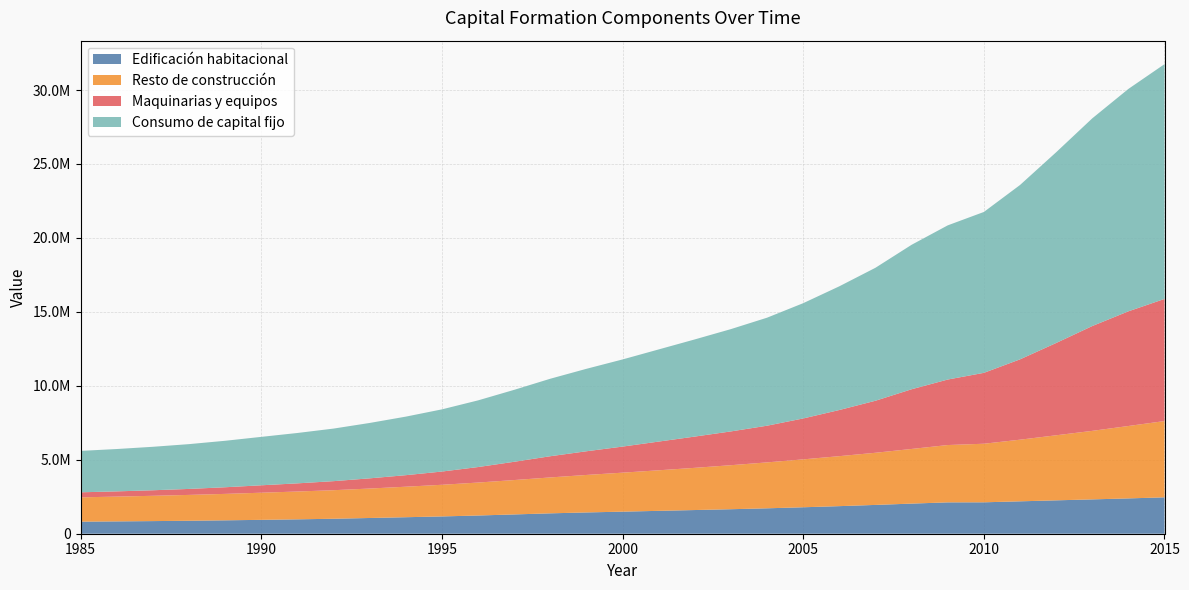

Reading left to right, transcribe all the data shown in this chart.

Edificación habitacional: 816459	833810	853737	877221	906124	938613	972643	1012974	1063870	1116208	1169543	1231874	1304187	1378697	1439490	1492352	1547006	1601522	1657148	1718726	1789007	1865159	1947929	2036428	2120712	2124100	2190429	2257433	2321618	2388168	2460244
Resto de construcción: 1643456	1675347	1710614	1747317	1787020	1834240	1881078	1929881	1990978	2062463	2139460	2227752	2324595	2427430	2534140	2636471	2741716	2853467	2976167	3104784	3238671	3379723	3525927	3694766	3875448	3960463	4167446	4398086	4633095	4895690	5156701
Maquinarias y equipos: 340622	354367	374656	404602	449029	501672	552098	611665	689945	779944	895330	1048434	1235805	1433946	1601887	1763343	1942039	2114515	2284813	2480489	2766765	3120154	3517844	4037023	4428985	4793364	5430950	6239974	7087505	7753331	8258482
Consumo de capital fijo: 2800537	2863525	2939007	3029141	3142172	3274525	3405819	3554521	3744793	3958615	4204332	4508060	4864587	5240073	5575516	5892165	6230761	6569504	6918128	7303999	7794442	8365035	8991700	9768217	10425145	10877927	11788825	12895493	14042218	15037189	15875426